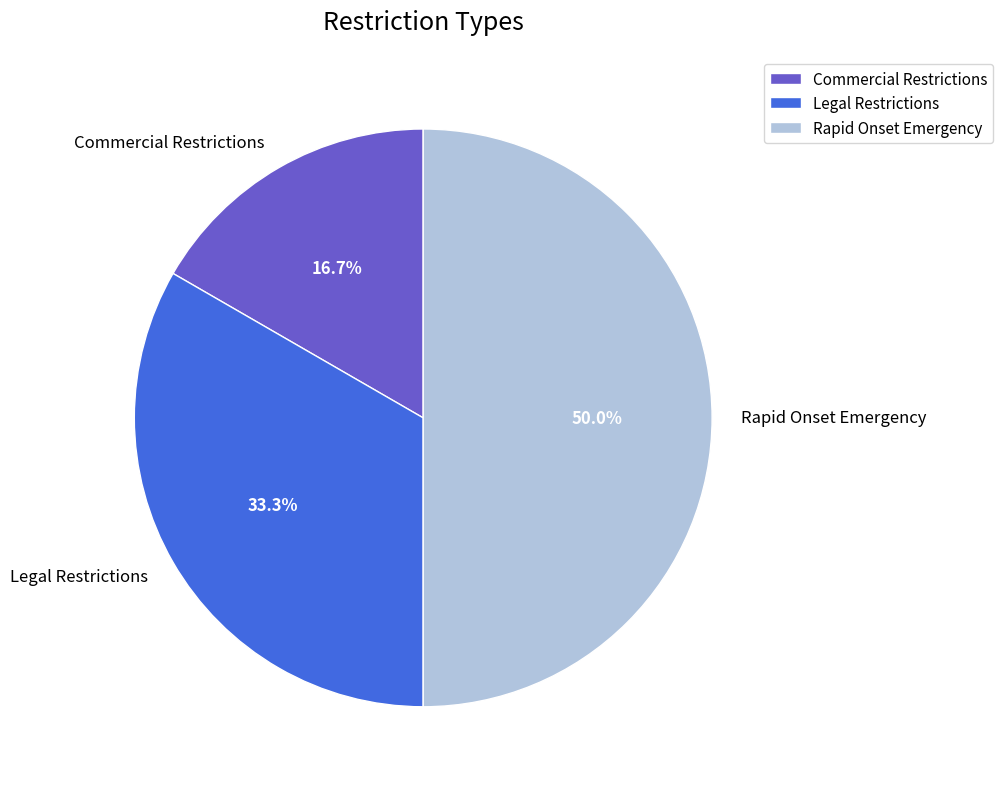

How many slices are in this pie chart?

3